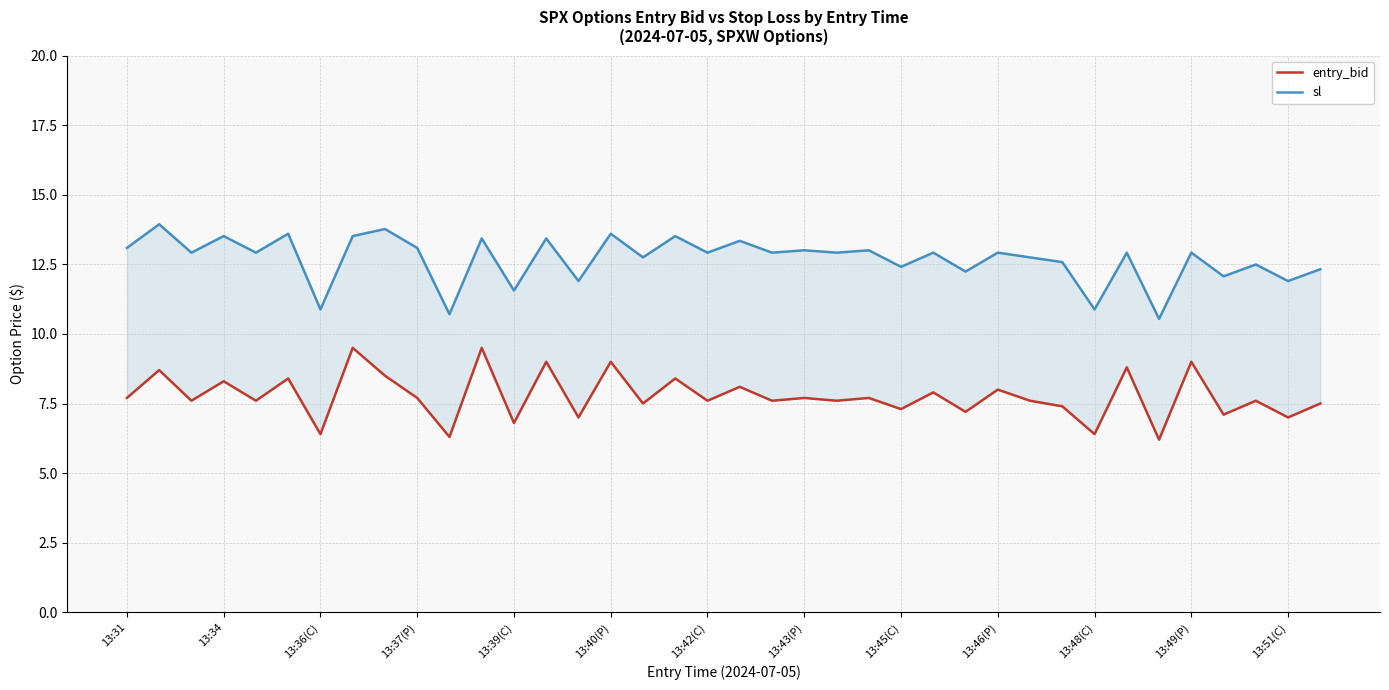

How many interior local valleys does the entry_bid series have?

16